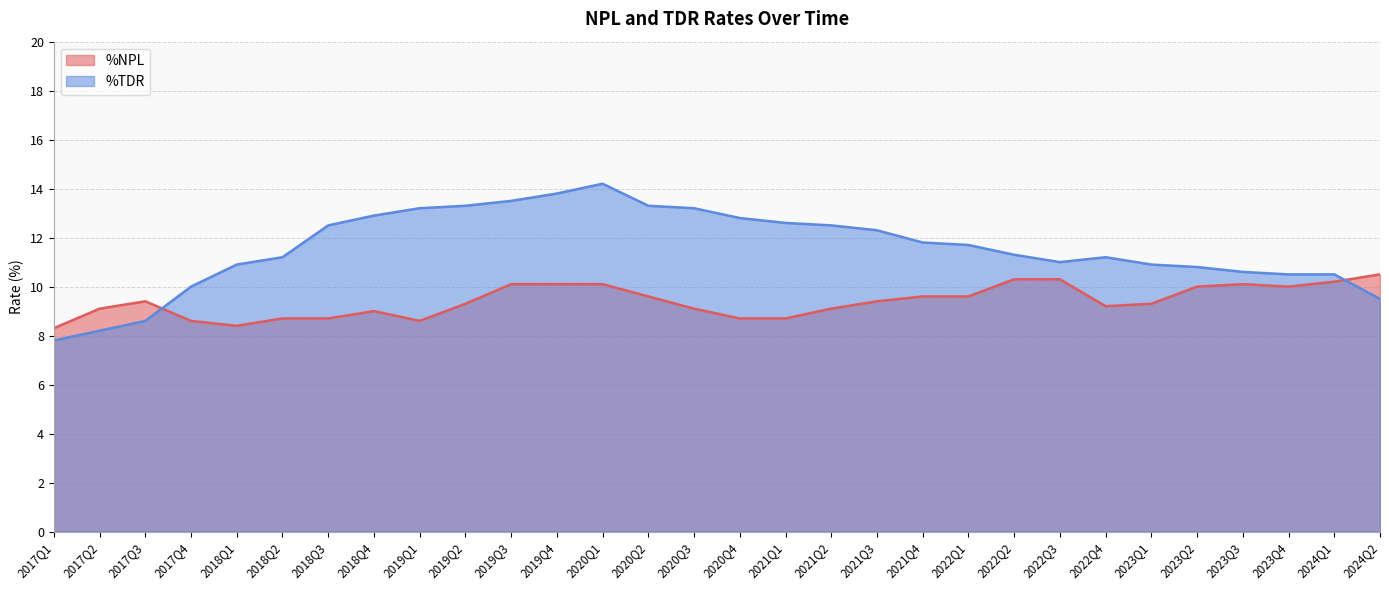

What is the smallest value displayed?

7.8